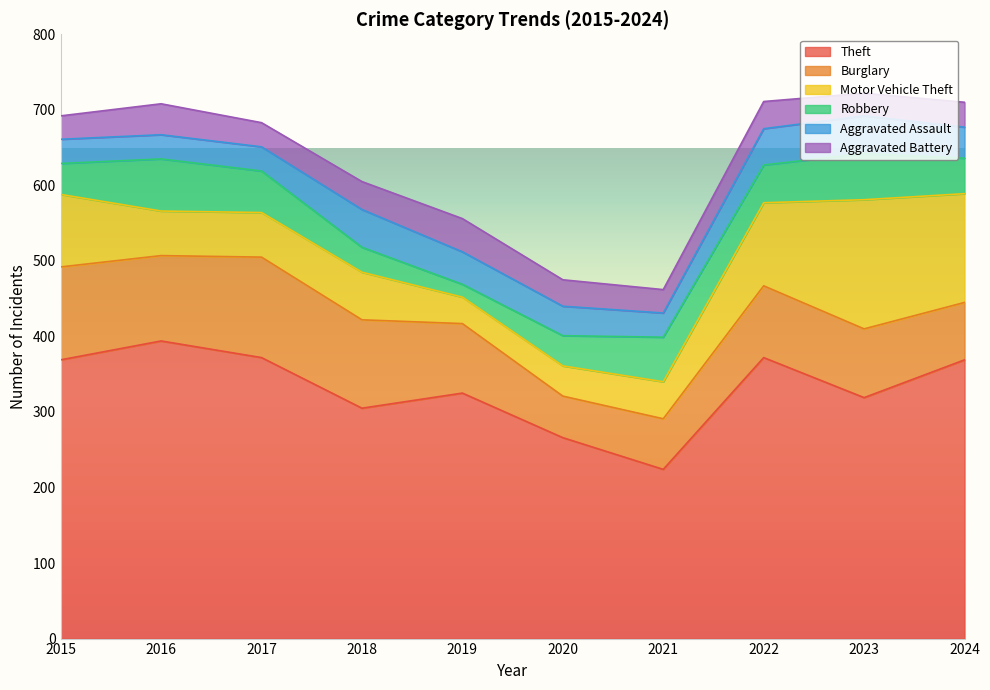

At which label is Theft closest to 309?

2018